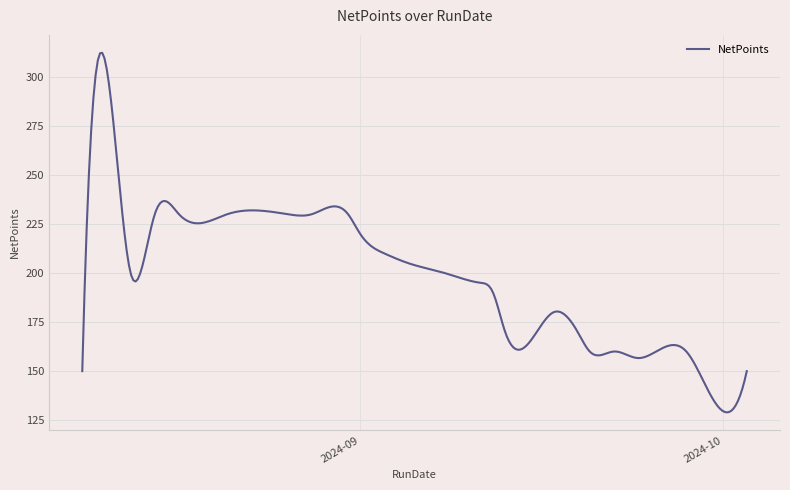

What is the minimum value shown in the chart?

129.0